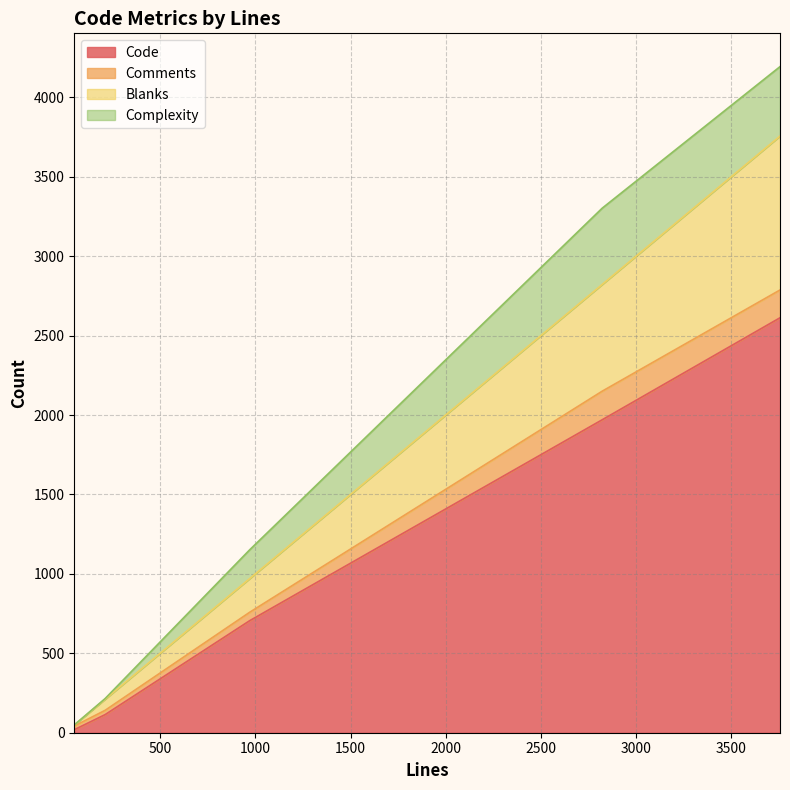

Which label corresponds to the largest value in the chart?

3756